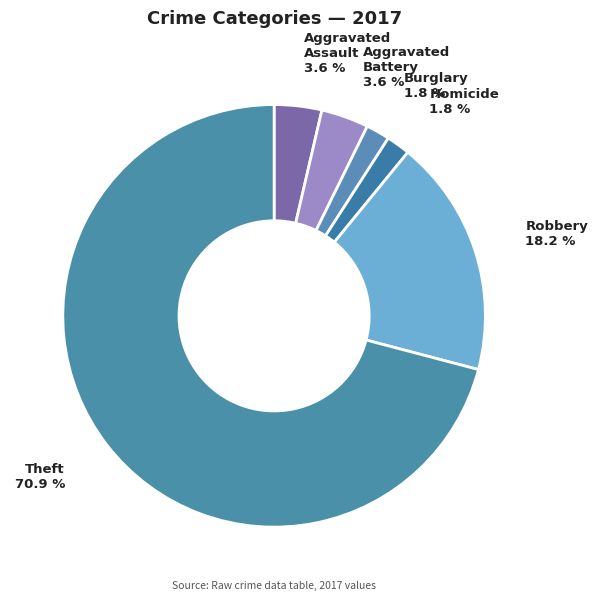

Which slice is the largest?

Theft